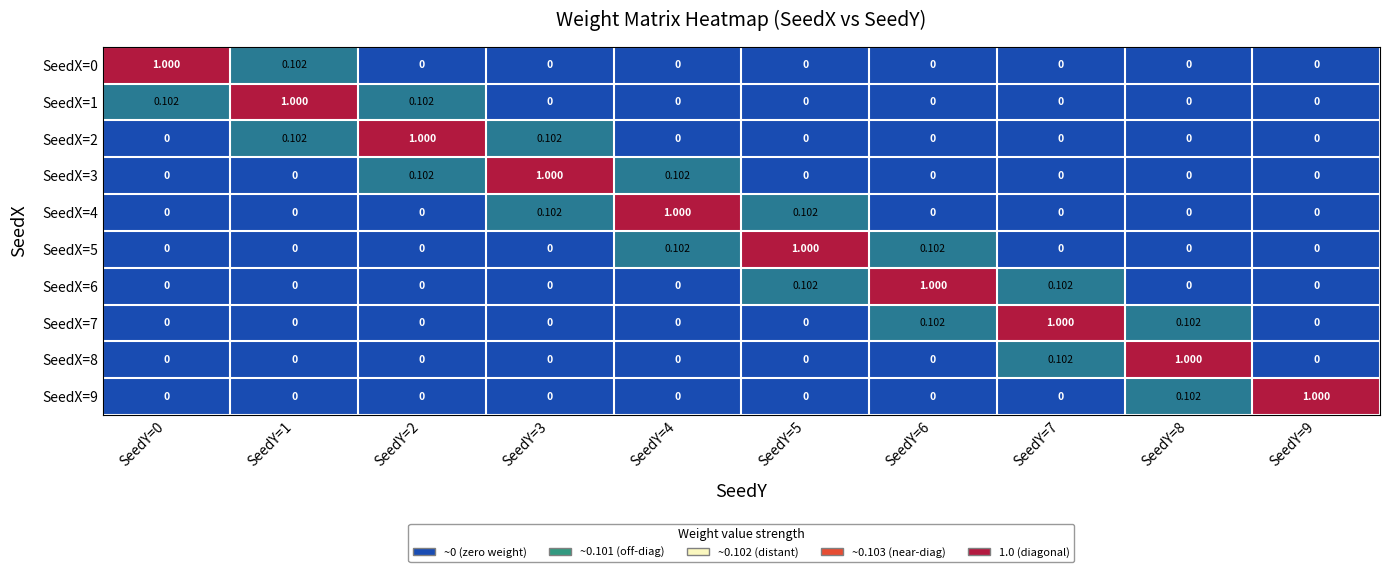

Which series has the largest total across all categories?

SeedX=7